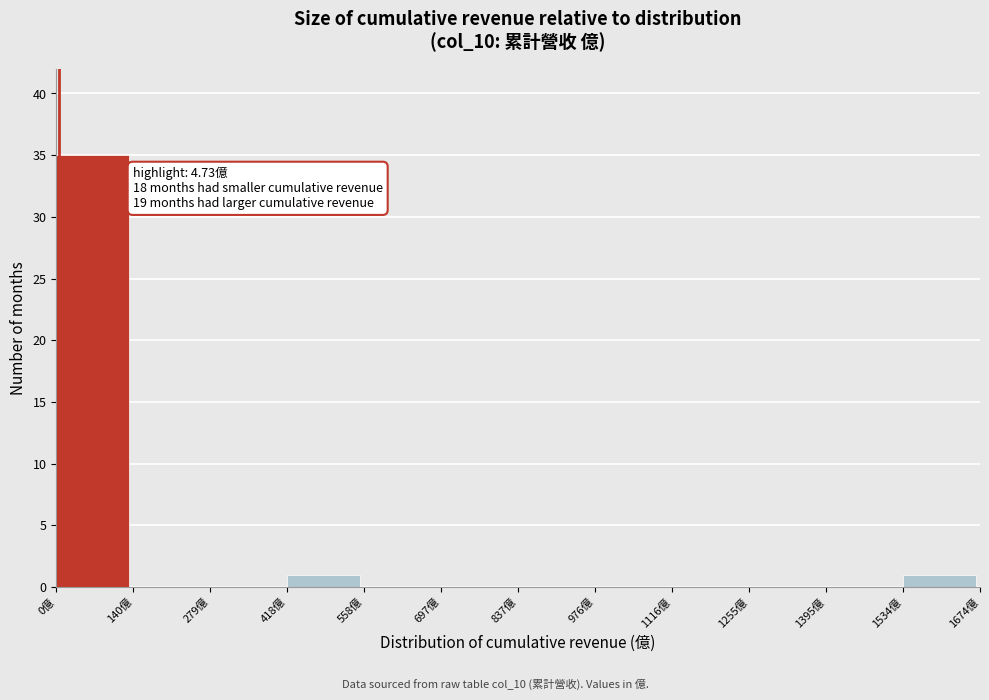

Which range on the x-axis has the tallest bar?

0 to 140